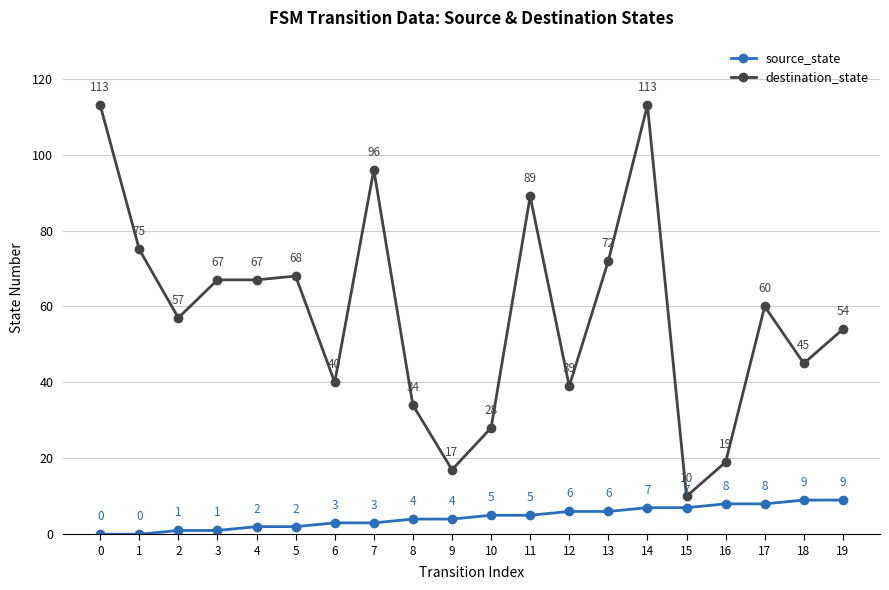

Is it true that source_state equals 3 at 7?

True